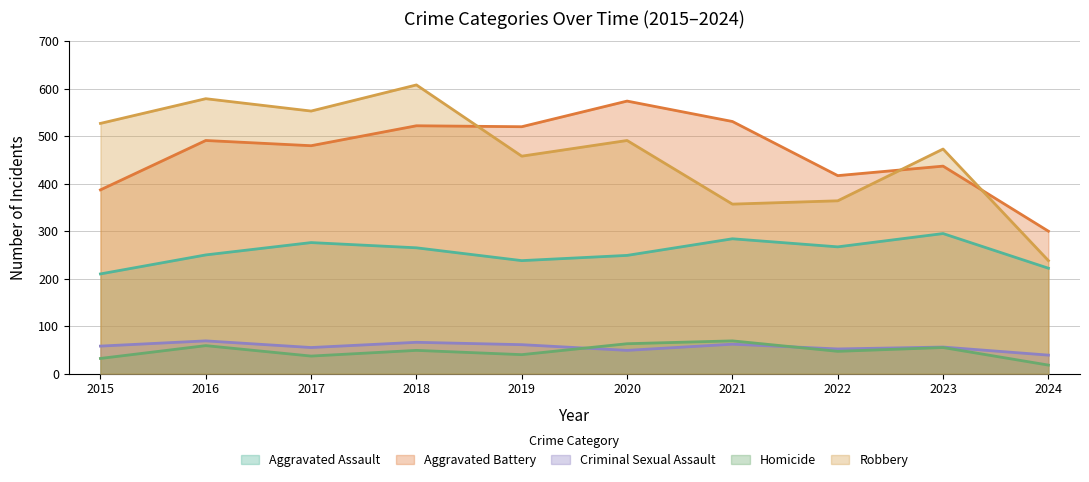

In Aggravated Battery, how many points are lower than both neighbors (excluding endpoints)?

3